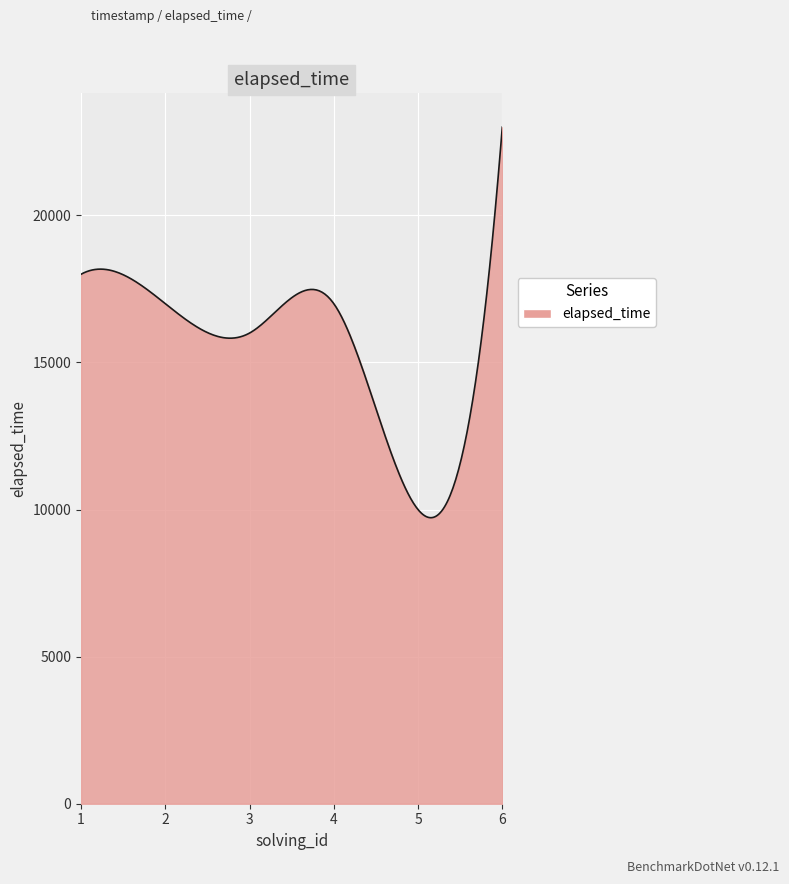

How many lines are shown in the chart?

1